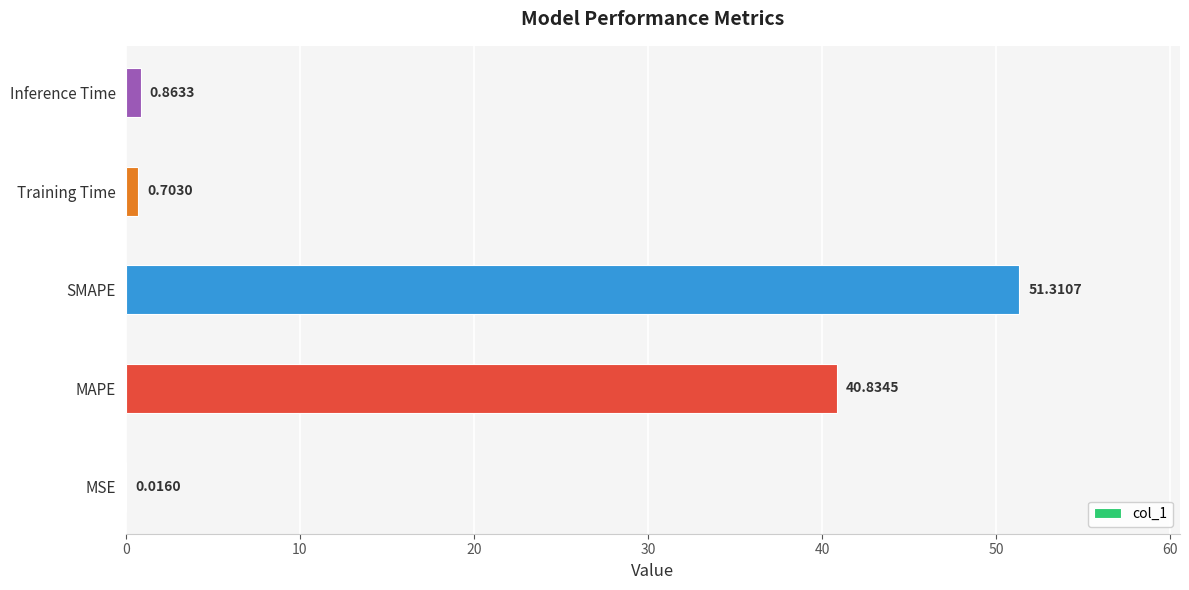

Where is the data nearest to the value 25?

MAPE